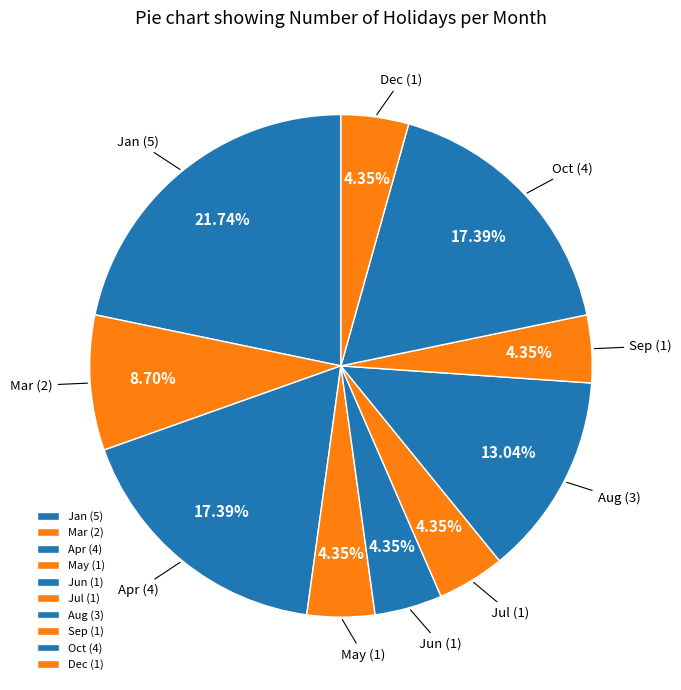

What is the largest slice in the pie chart?

Jan